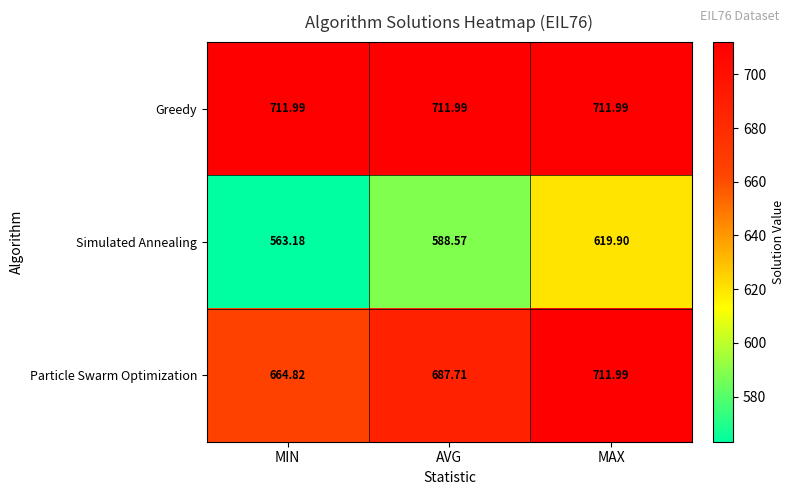

Which label corresponds to the smallest value in the chart?

MIN